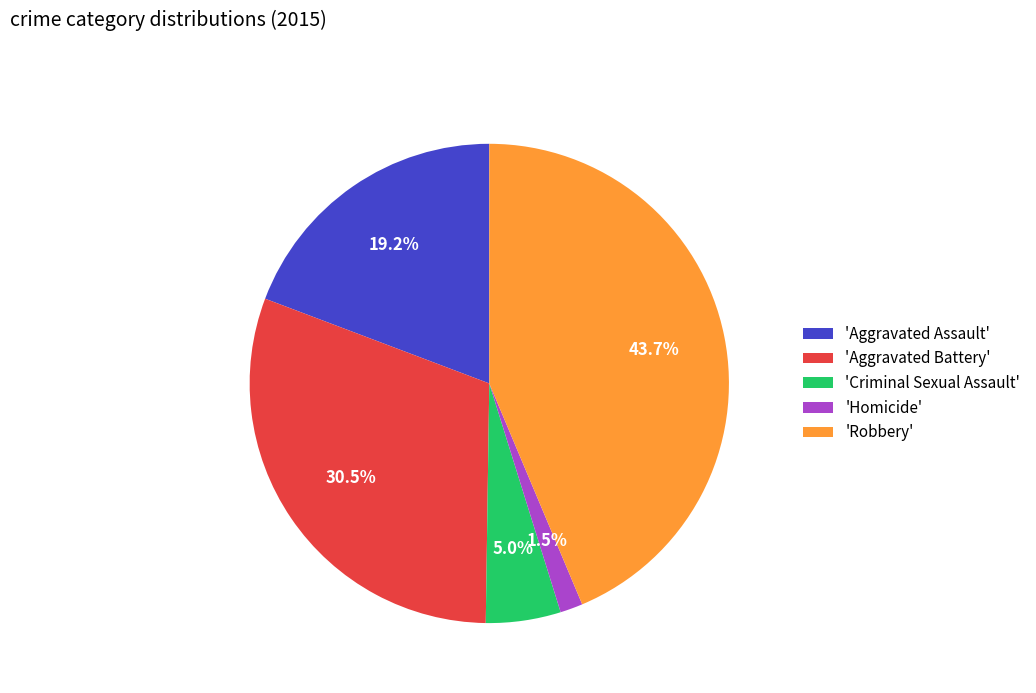

Which category has the smallest portion of the pie?

'Homicide'